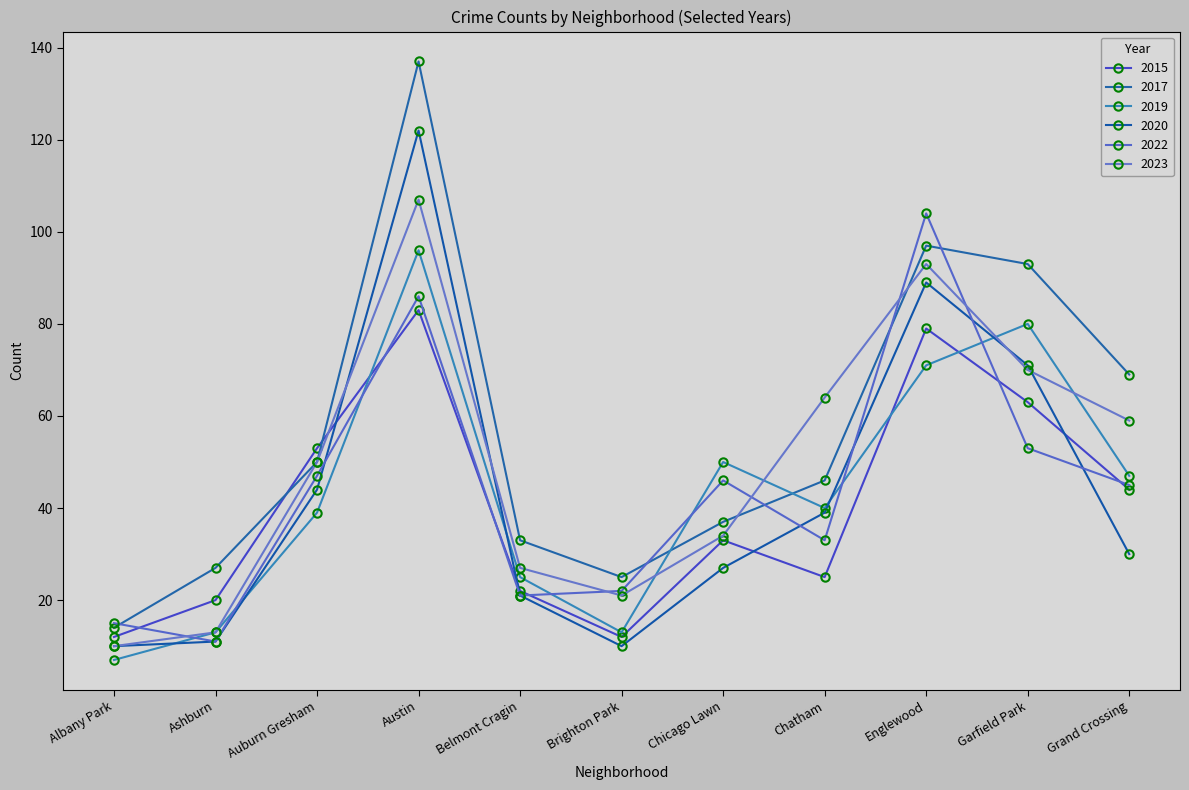

Does the chart have visible grid lines?

No